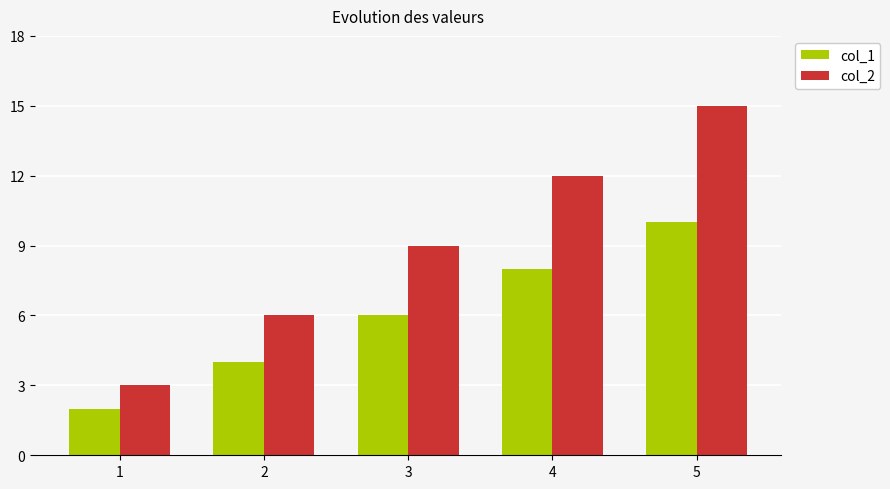

How many bars are there in each group?

2